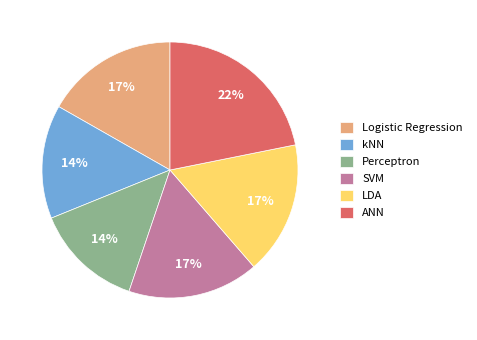

What percentage is the kNN slice, to the nearest percent?

14%